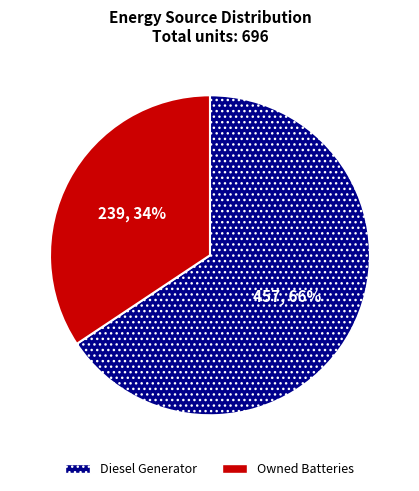

To the nearest percent, what is the average slice percentage?

50%